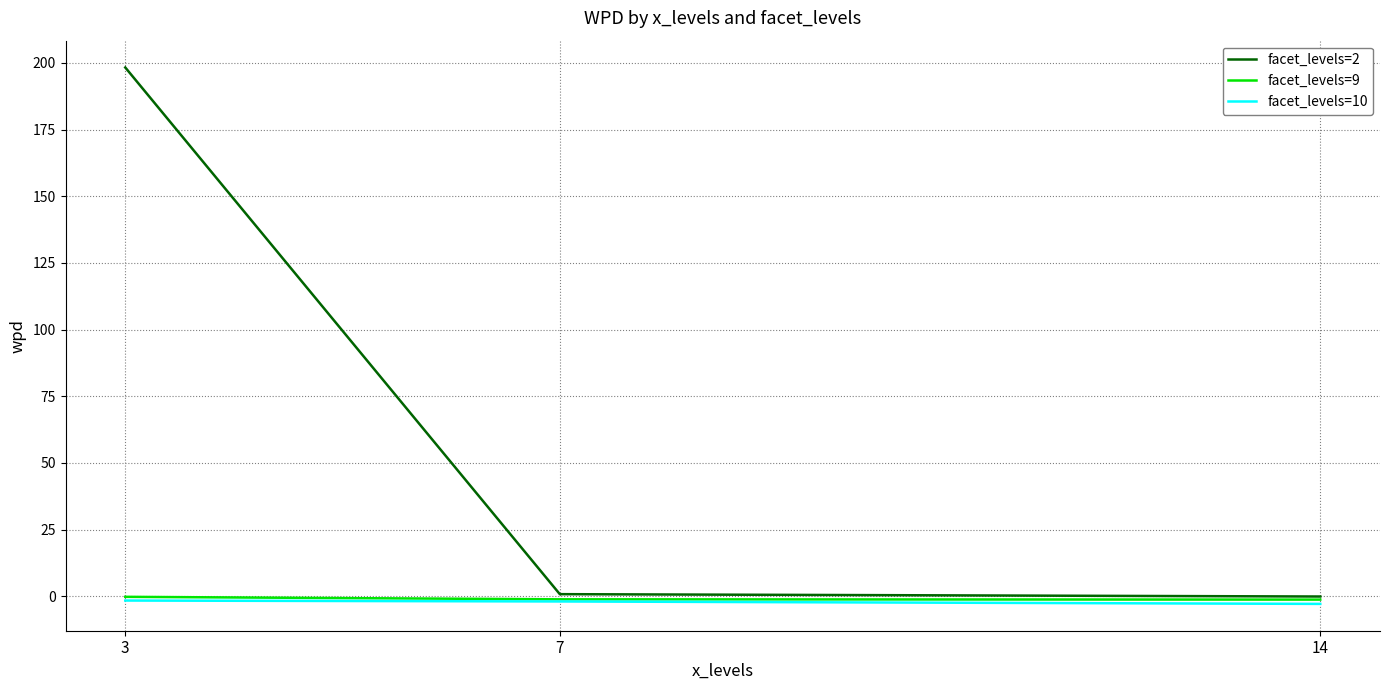

The facet_levels=10 series shows -2.9 at 14. True or false?

True